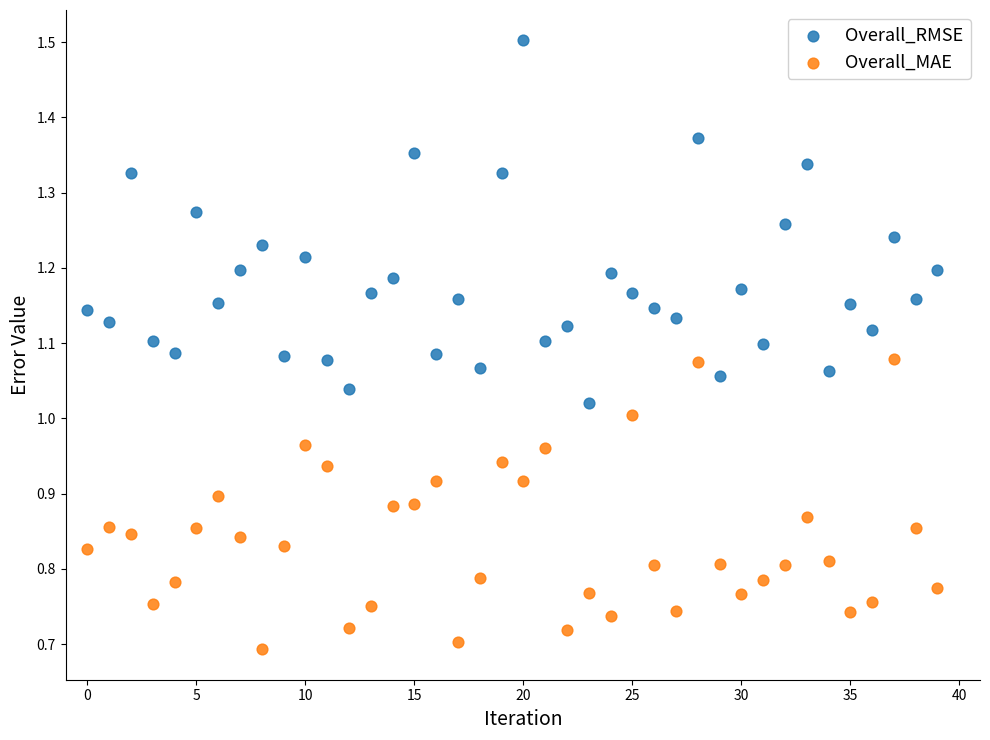

Which series has the largest Y range (max minus min)?

Overall_RMSE